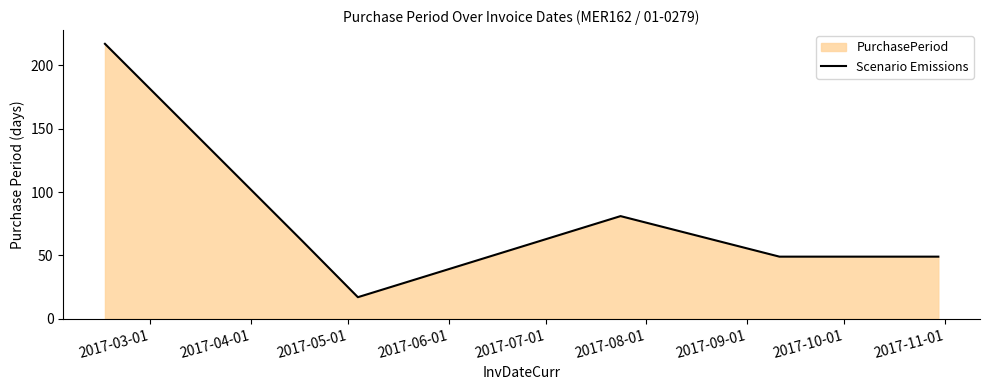

True or false: the data has more than 0 interior local peaks.

True